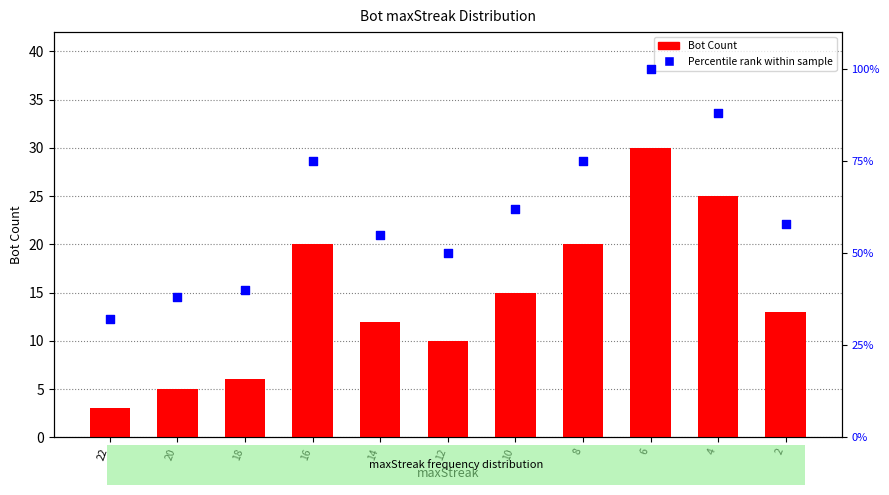

What are all the series names shown in the legend?

Bot Count, Percentile rank within sample